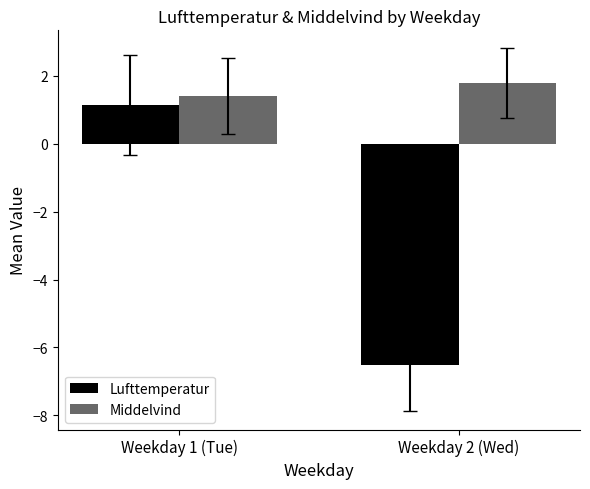

Which series changed the most between Weekday 1 (Tue) and Weekday 2 (Wed)?

Lufttemperatur